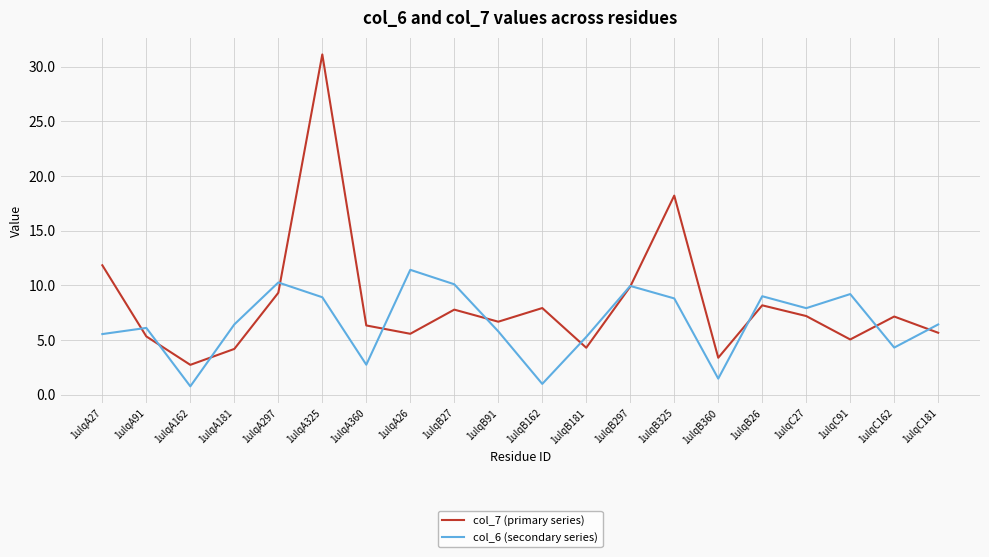

Rank the series by their average value, from highest to lowest.

col_7 (primary series), col_6 (secondary series)